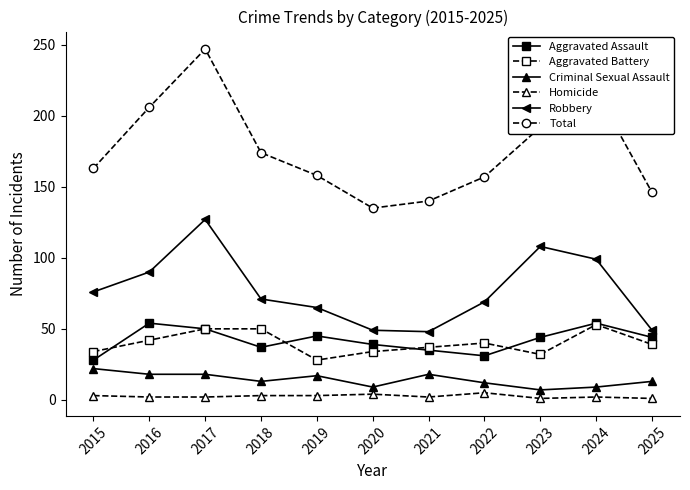

Where does the Robbery series first go above 71?

2015